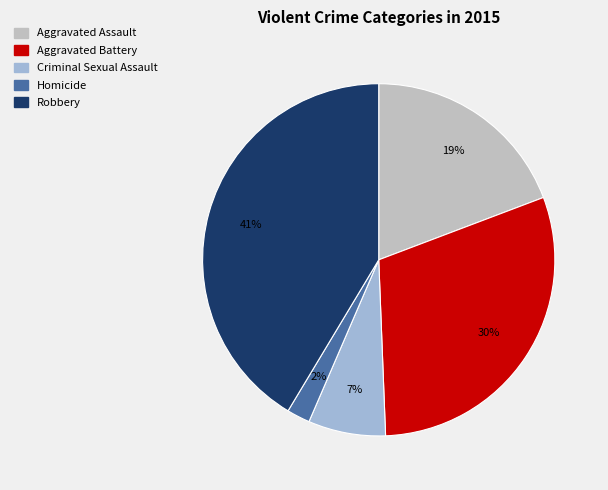

What is the largest slice in the pie chart?

Robbery